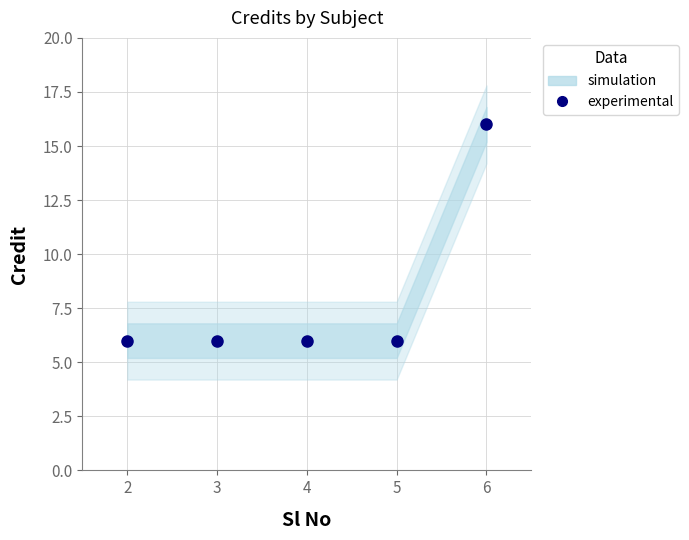

List the labels in order of value, smallest first.

2, 3, 4, 5, 6